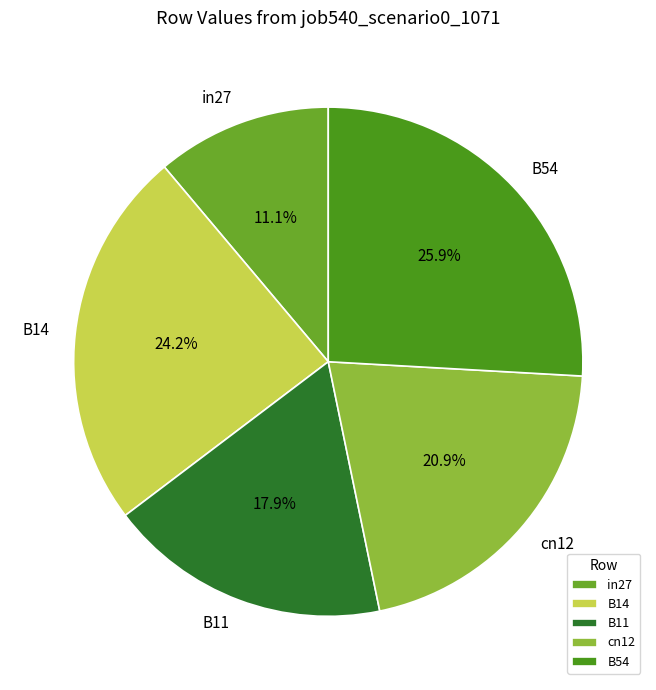

What percentage do B14 and B11 together represent?

42.1%